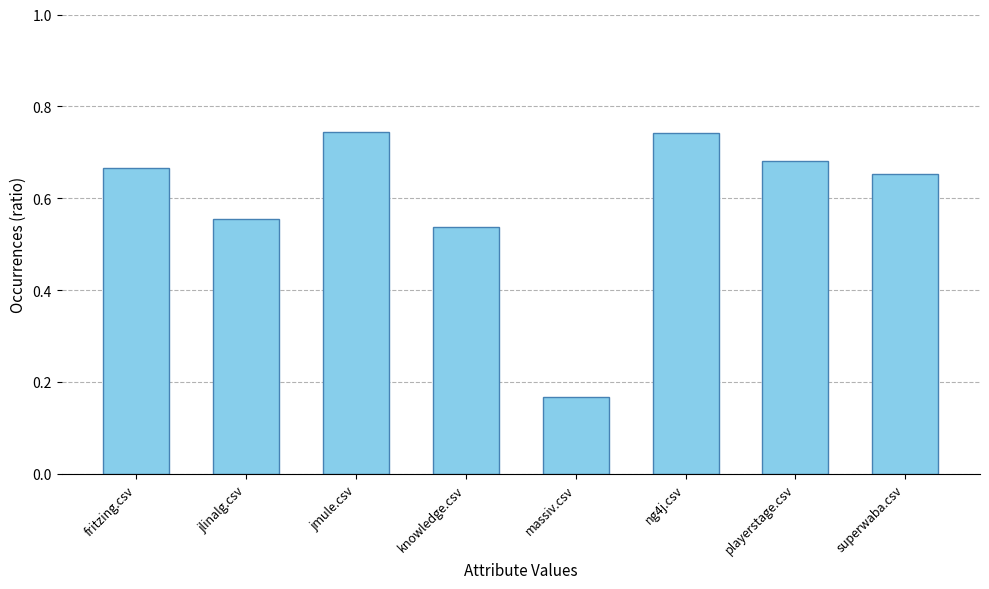

At which label is the value closest to 0?

massiv.csv